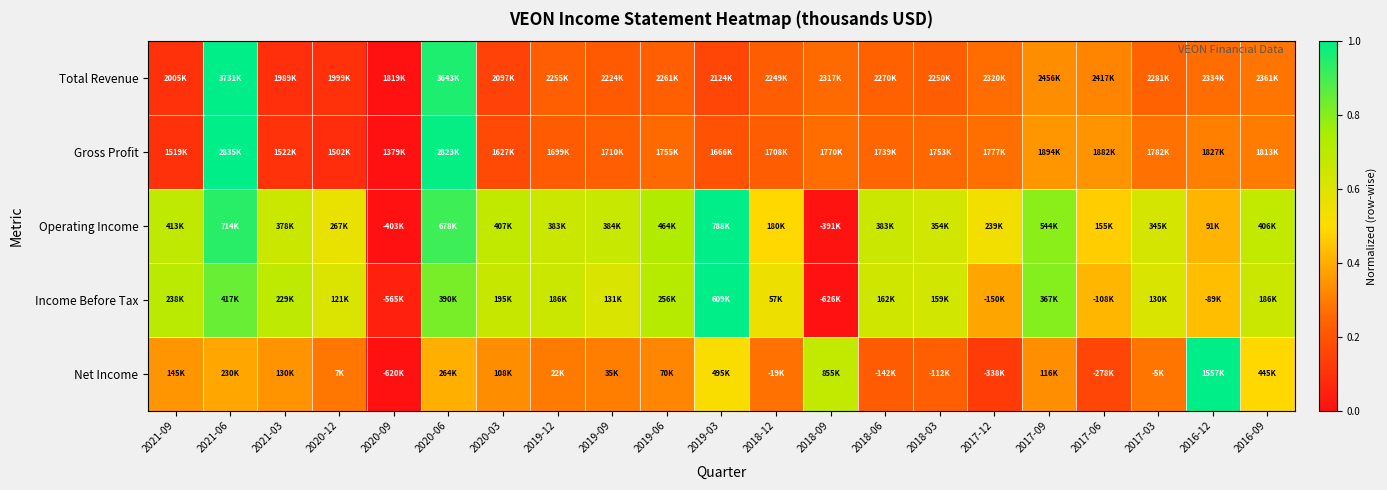

At 2016-09, list the series in order from largest to smallest.

Operating Income, Income Before Tax, Net Income, Gross Profit, Total Revenue